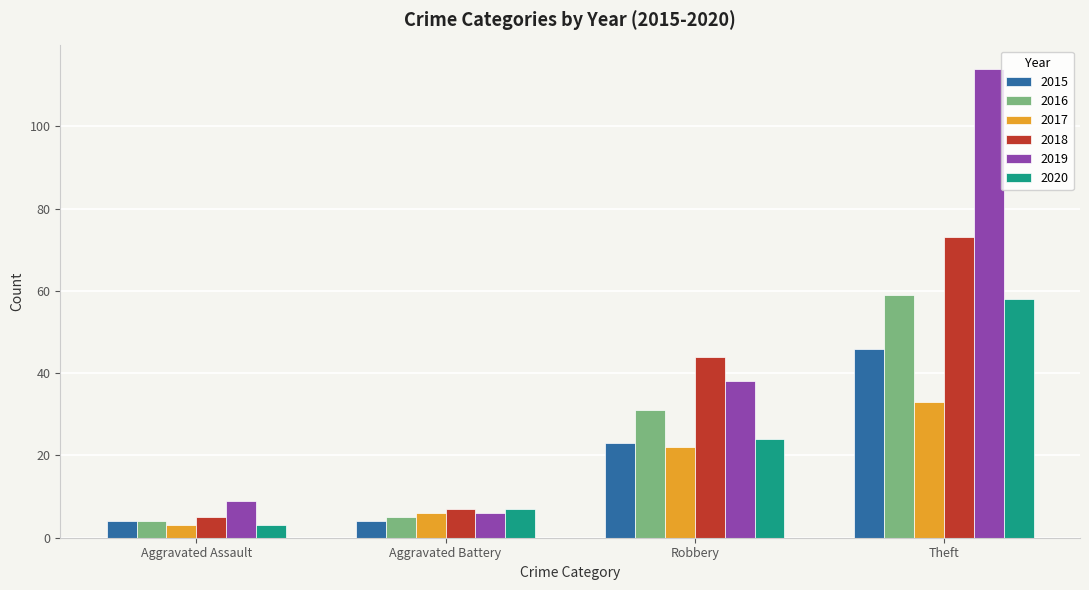

What is the difference between the highest and lowest values at Aggravated Battery?

3